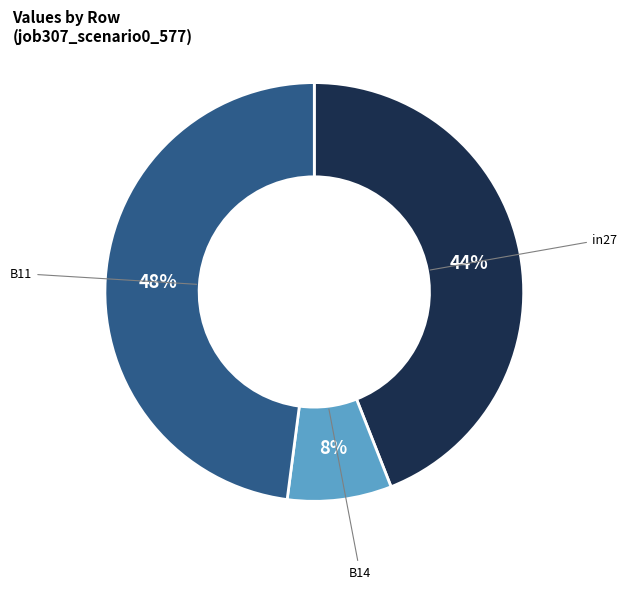

To the nearest percent, what is the combined percentage of B14 and in27?

52%